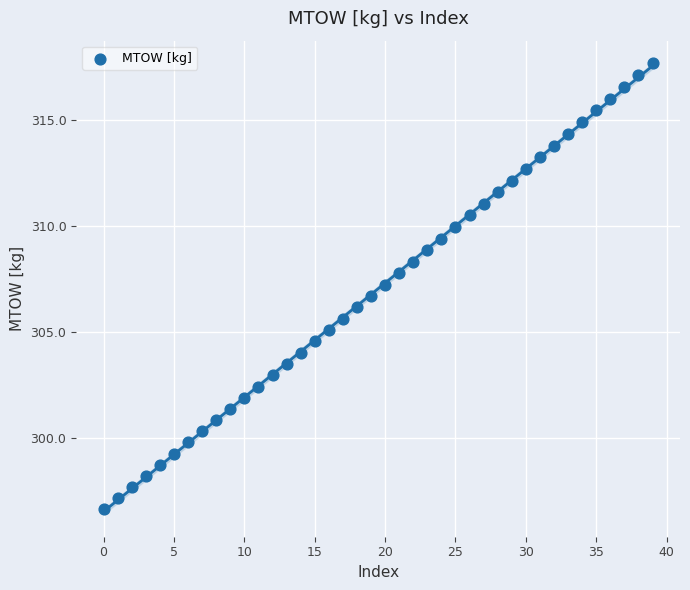

What is the range of Y values (max minus min)?

21.0